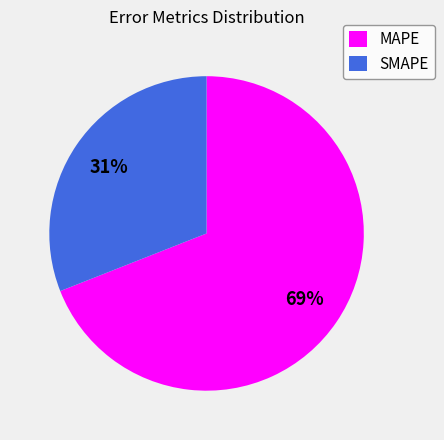

Approximately how many times larger is the value at SMAPE compared to MAPE?

0.4